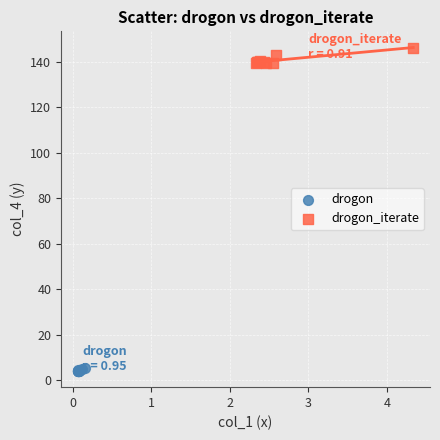

Which series reaches the maximum Y coordinate?

drogon_iterate